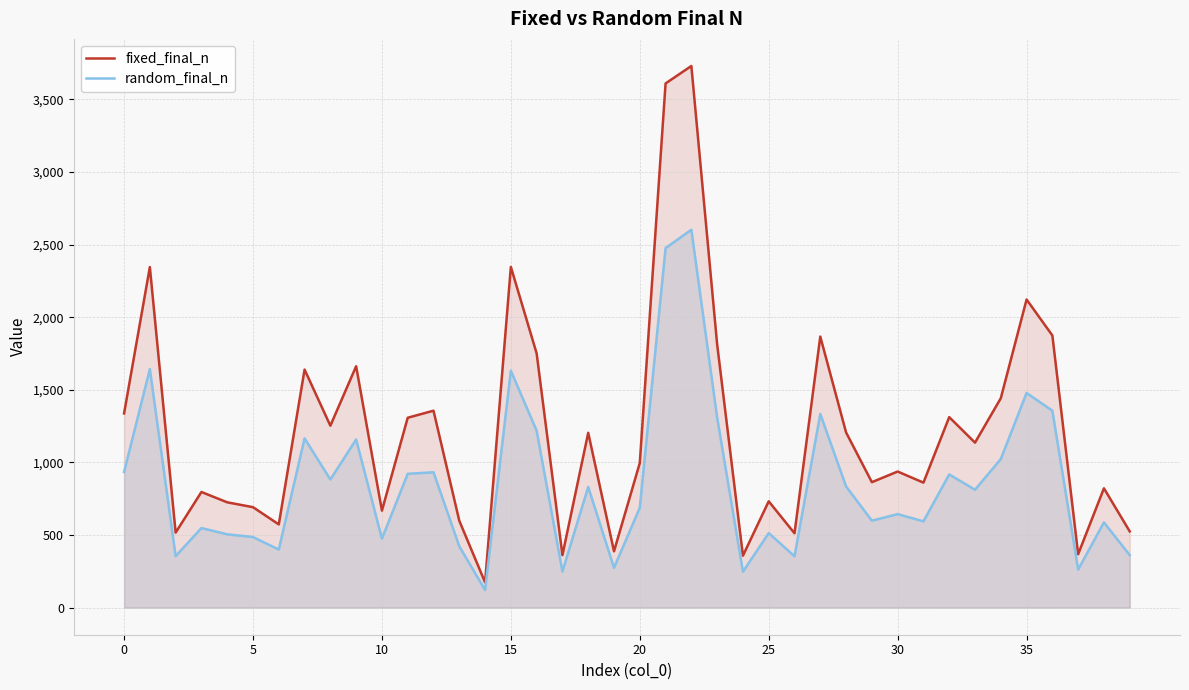

Which category has the highest value across all series?

22